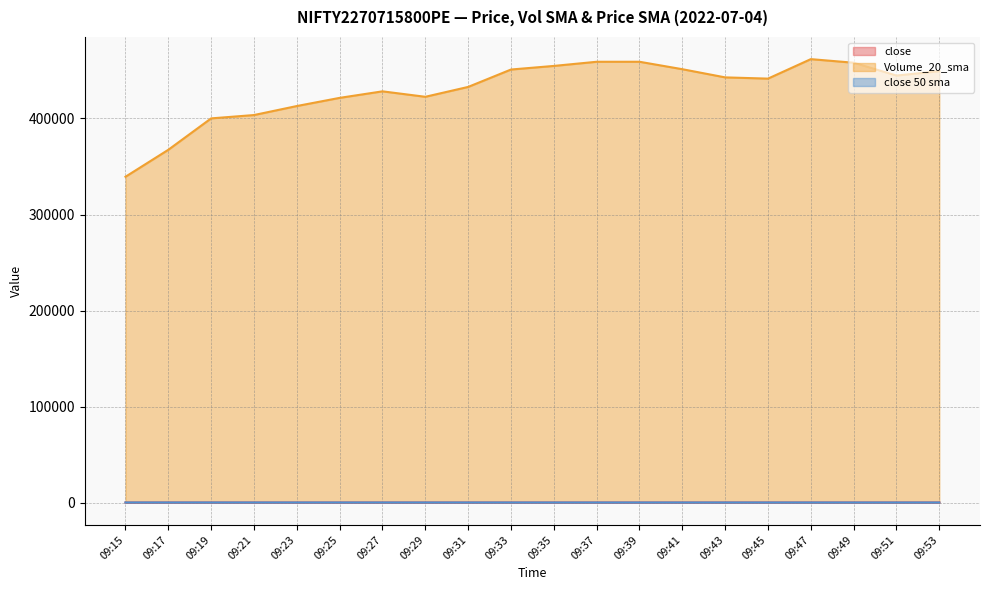

True or false: Volume_20_sma and close cross at least once.

False